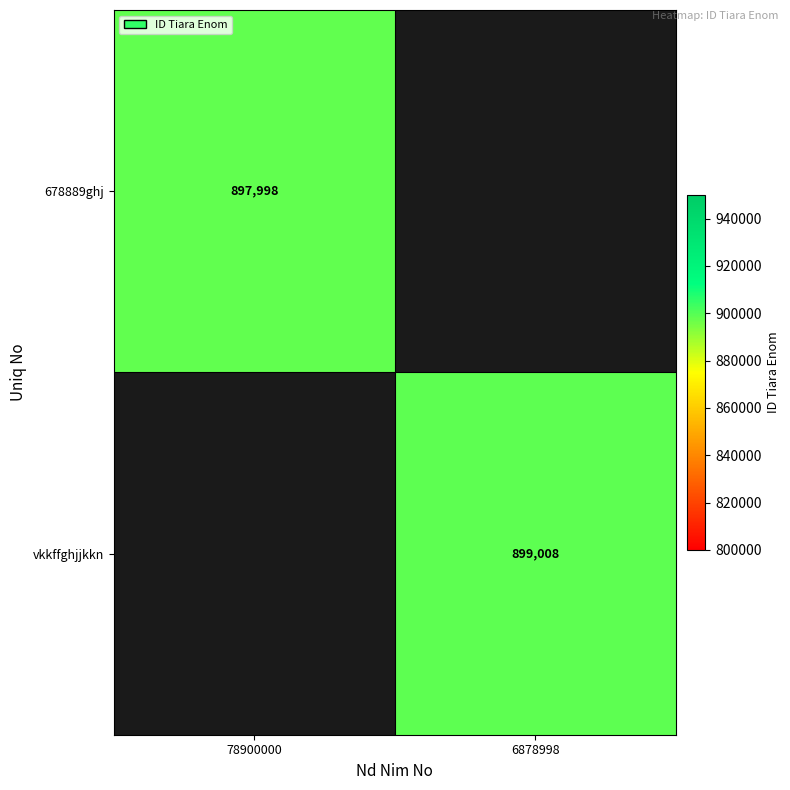

True or false: 678889ghj has a value of 897998 at 78900000.

True